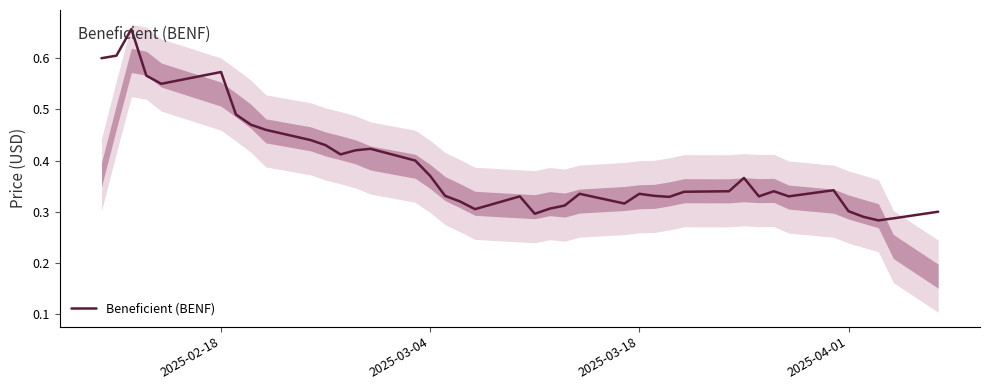

What is the greatest value displayed?

0.7